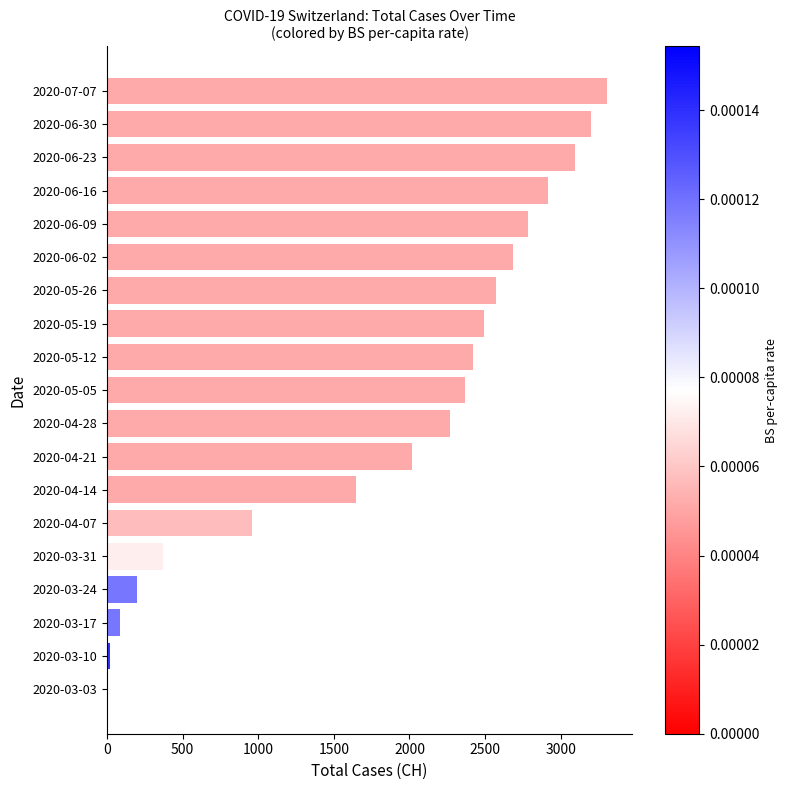

What is the greatest value displayed?

3308